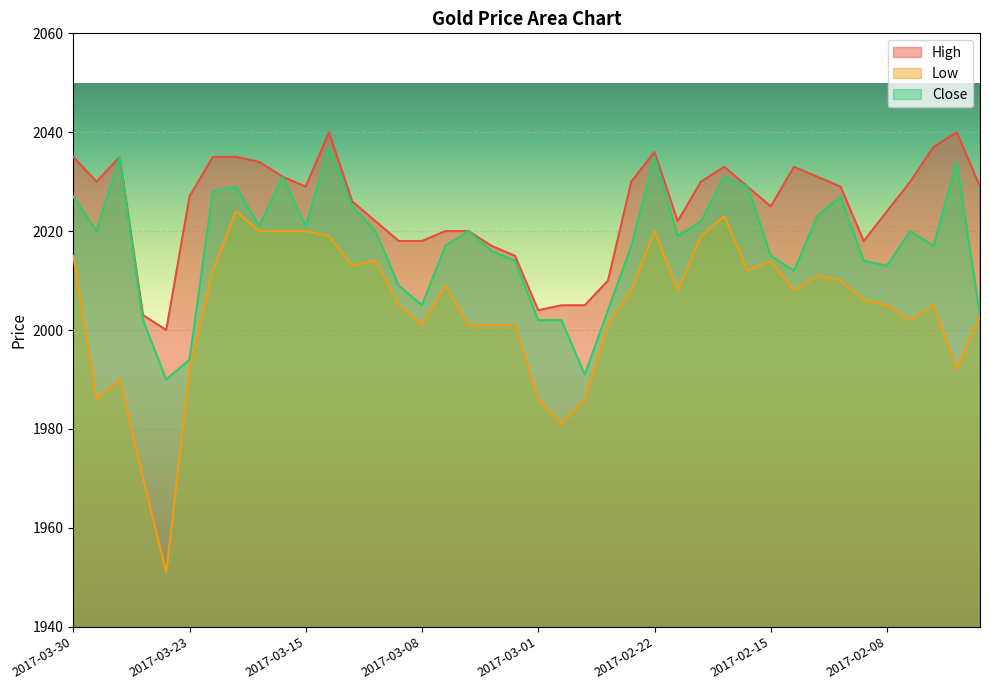

True or false: Low has more than 0 interior local peaks.

True